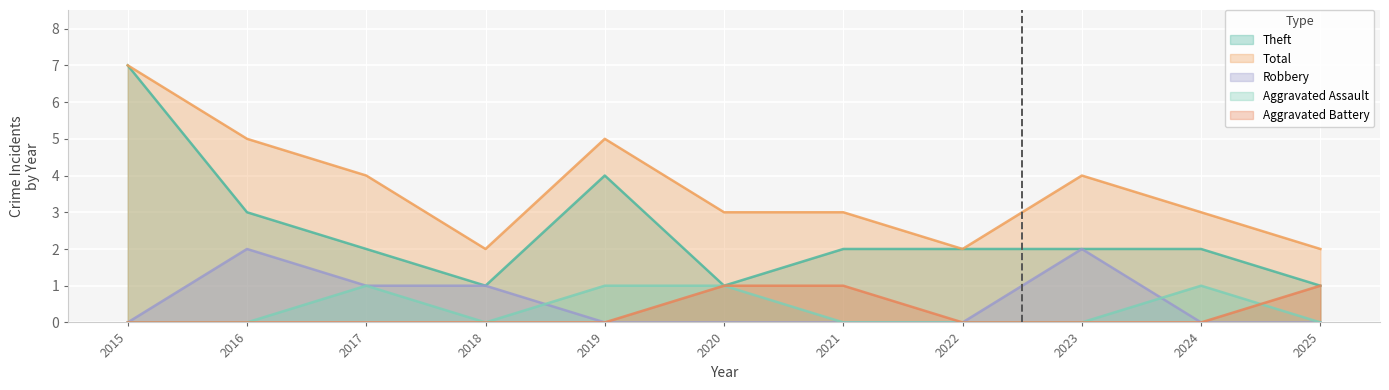

What is the total value across all series at 2017?

8